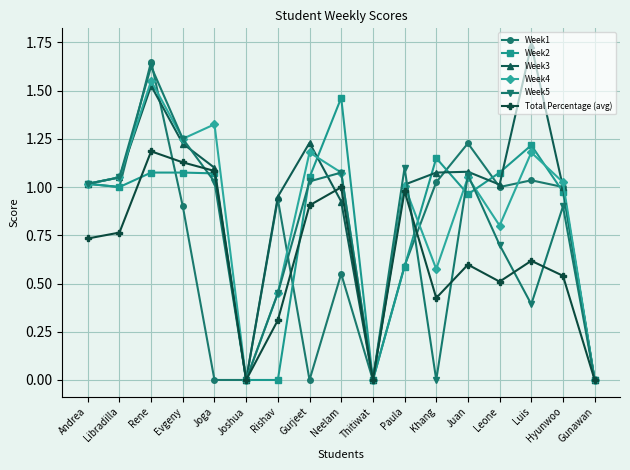

Where is the first local maximum for Total Percentage (avg)?

Rene